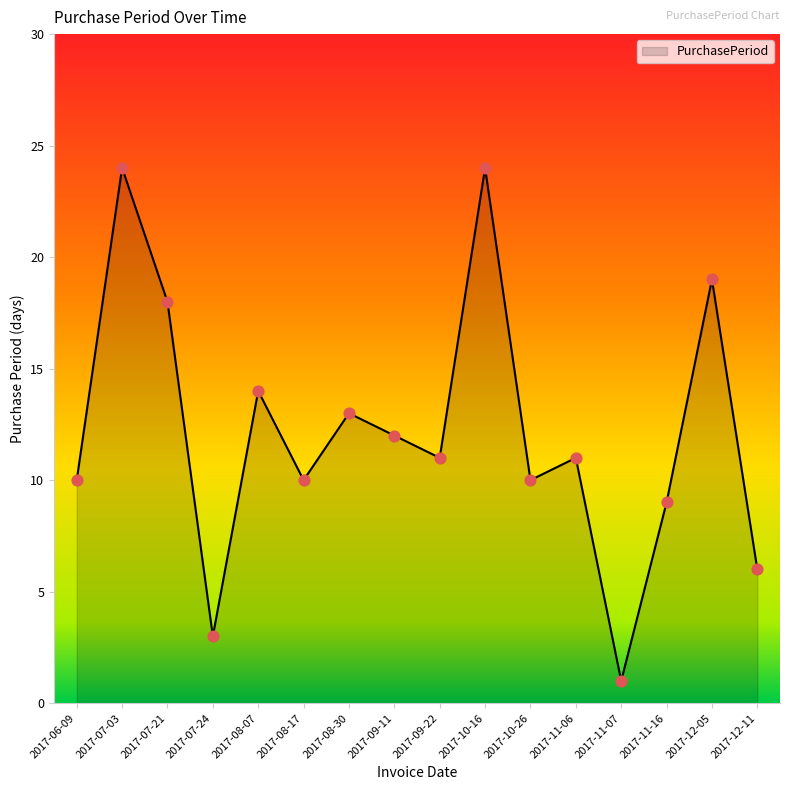

Between 2017-09-22 and 2017-08-07, which is larger?

2017-08-07